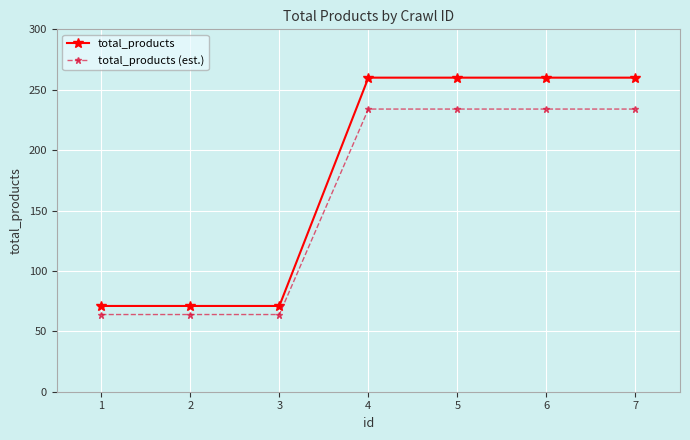

What is the difference between the second highest and minimum values in the total_products series?

189.0